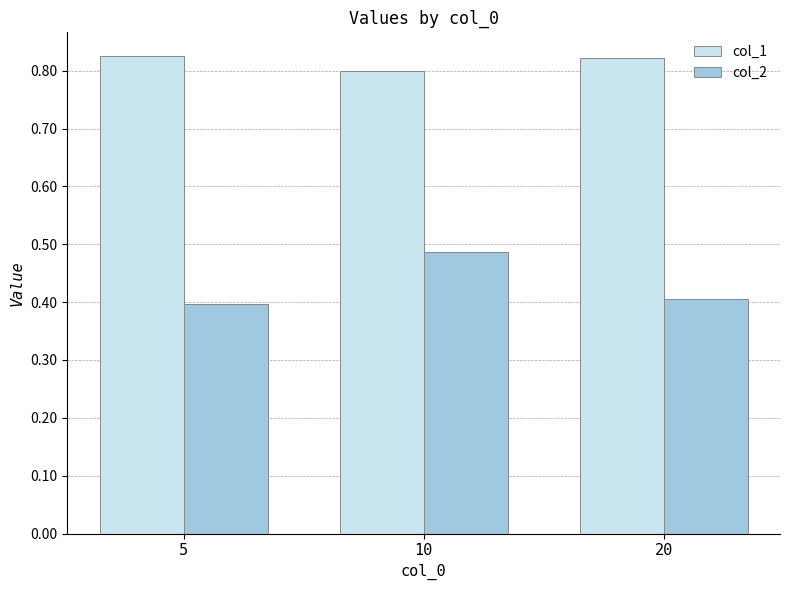

Which series changed the most between 10 and 20?

col_2